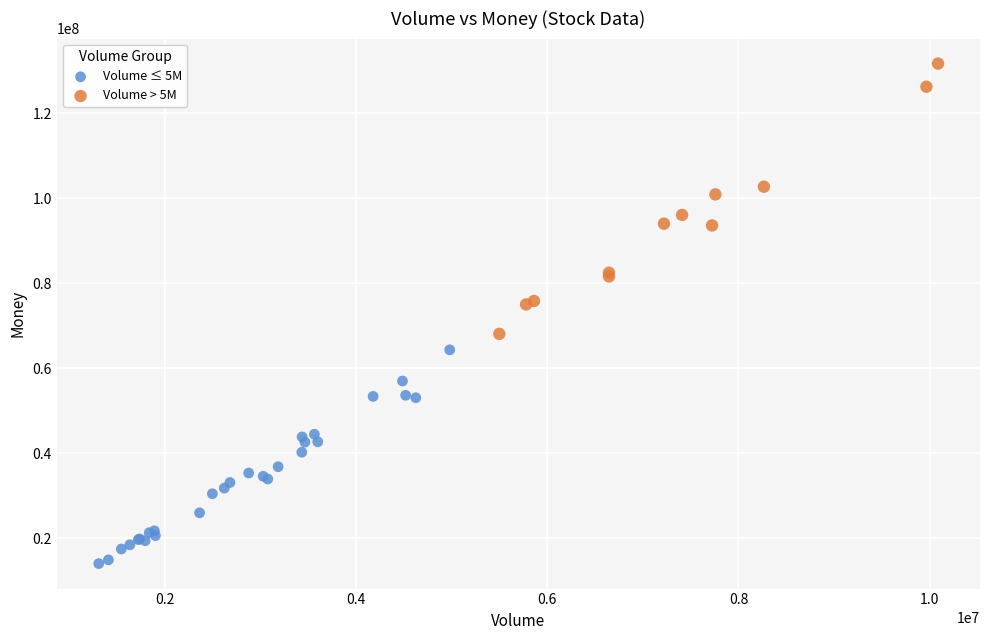

Which series contains the highest Y value?

Volume > 5M